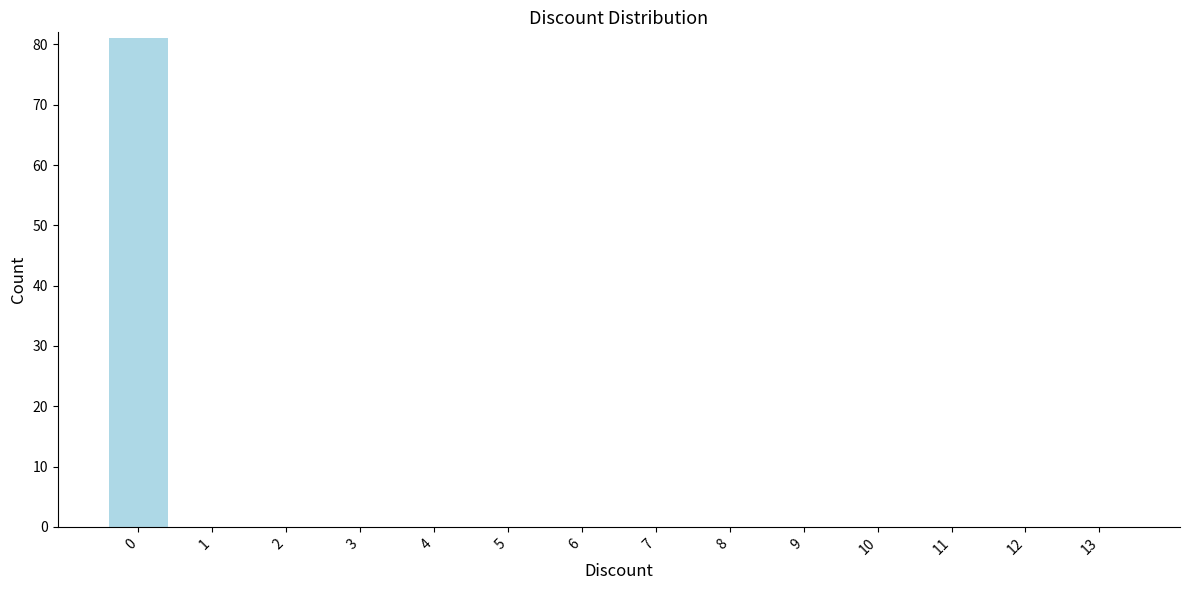

Reading right to left, transcribe all the data shown in this chart.

13=0	12=0	11=0	10=0	9=0	8=0	7=0	6=0	5=0	4=0	3=0	2=0	1=0	0=81